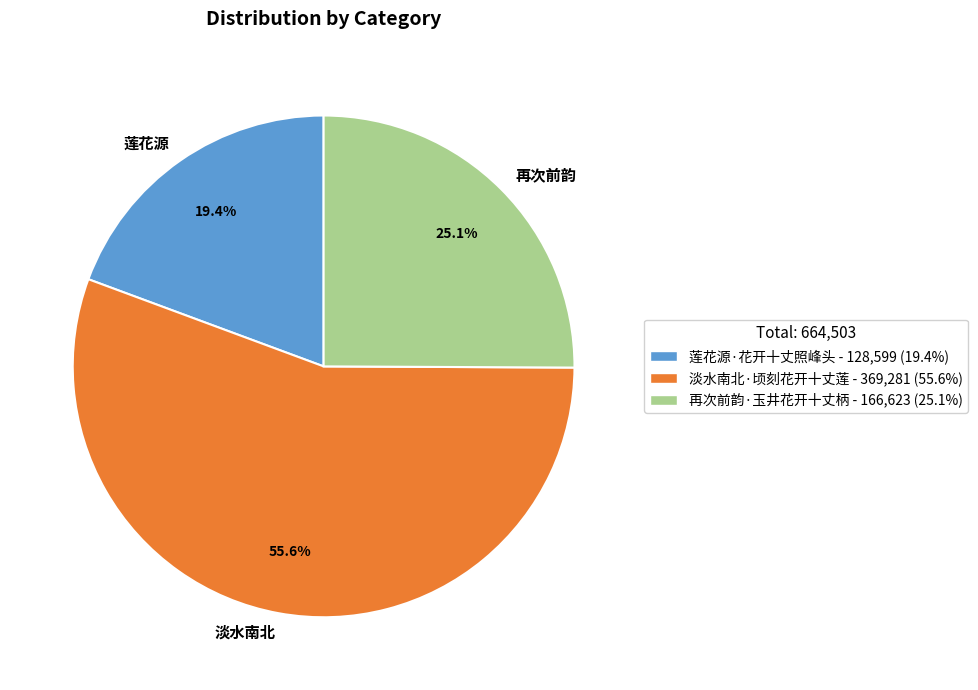

Is there any slice that represents more than half of the pie?

Yes